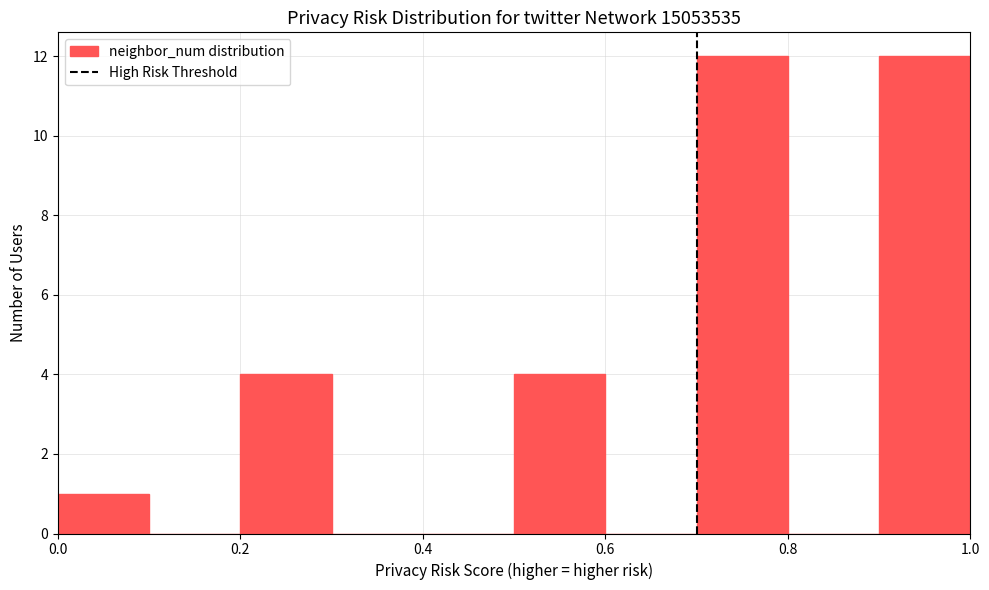

Reading left to right, list every bar in this chart as the range it spans on the x-axis followed by its height. The values are not printed on the chart, so give them approximately, as read against the axis.

0.0 to 0.1: 1
0.1 to 0.2: 0
0.2 to 0.3: 4
0.3 to 0.4: 0
0.4 to 0.5: 0
0.5 to 0.6: 4
0.6 to 0.7: 0
0.7 to 0.8: 12
0.8 to 0.9: 0
0.9 to 1.0: 12